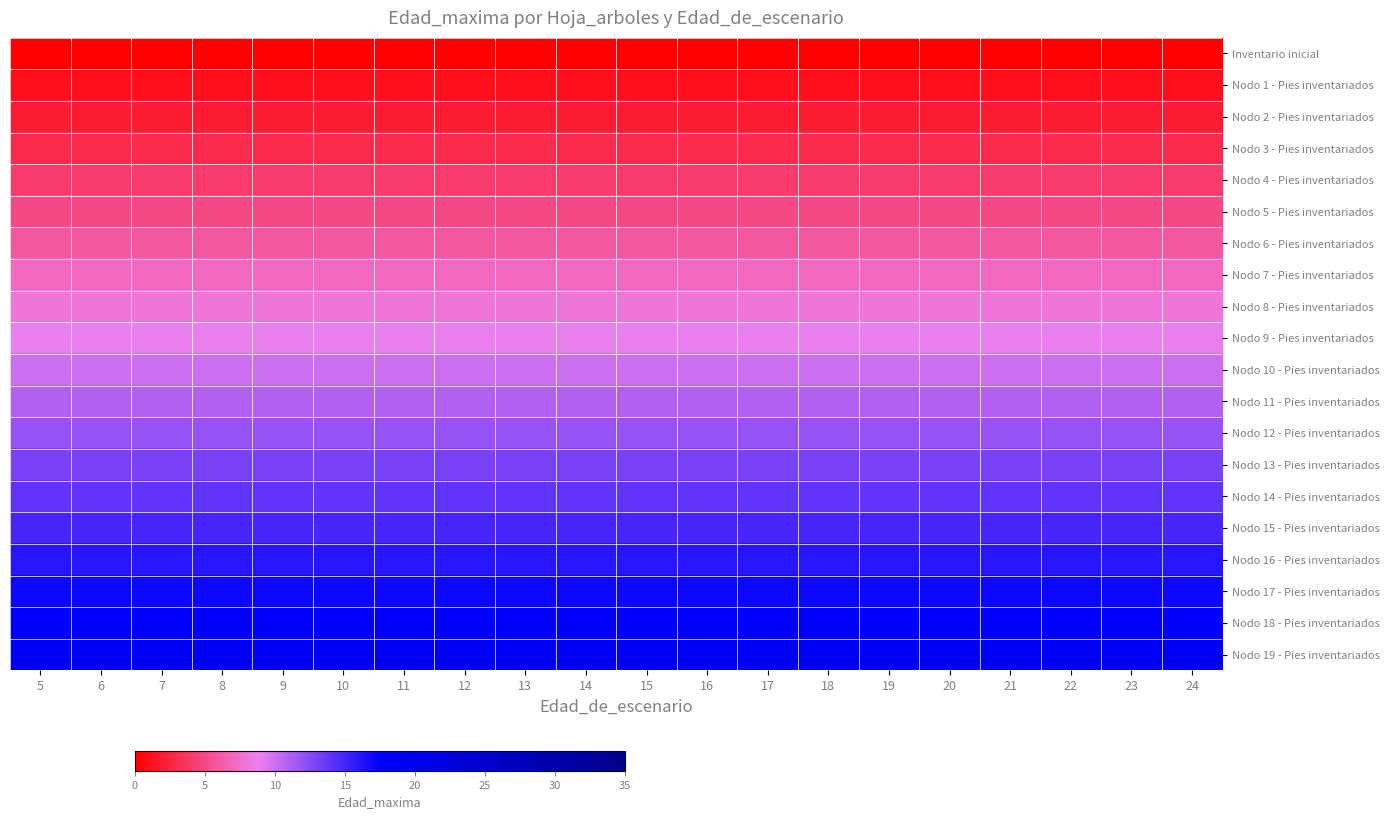

Reading left to right, extract all data points from this chart.

Inventario inicial: 5=0	6=0	7=0	8=0	9=0	10=0	11=0	12=0	13=0	14=0	15=0	16=0	17=0	18=0	19=0	20=0	21=0	22=0	23=0	24=0
Nodo 1 - Pies inventariados: 5=1	6=1	7=1	8=1	9=1	10=1	11=1	12=1	13=1	14=1	15=1	16=1	17=1	18=1	19=1	20=1	21=1	22=1	23=1	24=1
Nodo 2 - Pies inventariados: 5=2	6=2	7=2	8=2	9=2	10=2	11=2	12=2	13=2	14=2	15=2	16=2	17=2	18=2	19=2	20=2	21=2	22=2	23=2	24=2
Nodo 3 - Pies inventariados: 5=3	6=3	7=3	8=3	9=3	10=3	11=3	12=3	13=3	14=3	15=3	16=3	17=3	18=3	19=3	20=3	21=3	22=3	23=3	24=3
Nodo 4 - Pies inventariados: 5=4	6=4	7=4	8=4	9=4	10=4	11=4	12=4	13=4	14=4	15=4	16=4	17=4	18=4	19=4	20=4	21=4	22=4	23=4	24=4
Nodo 5 - Pies inventariados: 5=5	6=5	7=5	8=5	9=5	10=5	11=5	12=5	13=5	14=5	15=5	16=5	17=5	18=5	19=5	20=5	21=5	22=5	23=5	24=5
Nodo 6 - Pies inventariados: 5=6	6=6	7=6	8=6	9=6	10=6	11=6	12=6	13=6	14=6	15=6	16=6	17=6	18=6	19=6	20=6	21=6	22=6	23=6	24=6
Nodo 7 - Pies inventariados: 5=7	6=7	7=7	8=7	9=7	10=7	11=7	12=7	13=7	14=7	15=7	16=7	17=7	18=7	19=7	20=7	21=7	22=7	23=7	24=7
Nodo 8 - Pies inventariados: 5=8	6=8	7=8	8=8	9=8	10=8	11=8	12=8	13=8	14=8	15=8	16=8	17=8	18=8	19=8	20=8	21=8	22=8	23=8	24=8
Nodo 9 - Pies inventariados: 5=9	6=9	7=9	8=9	9=9	10=9	11=9	12=9	13=9	14=9	15=9	16=9	17=9	18=9	19=9	20=9	21=9	22=9	23=9	24=9
Nodo 10 - Pies inventariados: 5=10	6=10	7=10	8=10	9=10	10=10	11=10	12=10	13=10	14=10	15=10	16=10	17=10	18=10	19=10	20=10	21=10	22=10	23=10	24=10
Nodo 11 - Pies inventariados: 5=11	6=11	7=11	8=11	9=11	10=11	11=11	12=11	13=11	14=11	15=11	16=11	17=11	18=11	19=11	20=11	21=11	22=11	23=11	24=11
Nodo 12 - Pies inventariados: 5=12	6=12	7=12	8=12	9=12	10=12	11=12	12=12	13=12	14=12	15=12	16=12	17=12	18=12	19=12	20=12	21=12	22=12	23=12	24=12
Nodo 13 - Pies inventariados: 5=13	6=13	7=13	8=13	9=13	10=13	11=13	12=13	13=13	14=13	15=13	16=13	17=13	18=13	19=13	20=13	21=13	22=13	23=13	24=13
Nodo 14 - Pies inventariados: 5=14	6=14	7=14	8=14	9=14	10=14	11=14	12=14	13=14	14=14	15=14	16=14	17=14	18=14	19=14	20=14	21=14	22=14	23=14	24=14
Nodo 15 - Pies inventariados: 5=15	6=15	7=15	8=15	9=15	10=15	11=15	12=15	13=15	14=15	15=15	16=15	17=15	18=15	19=15	20=15	21=15	22=15	23=15	24=15
Nodo 16 - Pies inventariados: 5=16	6=16	7=16	8=16	9=16	10=16	11=16	12=16	13=16	14=16	15=16	16=16	17=16	18=16	19=16	20=16	21=16	22=16	23=16	24=16
Nodo 17 - Pies inventariados: 5=17	6=17	7=17	8=17	9=17	10=17	11=17	12=17	13=17	14=17	15=17	16=17	17=17	18=17	19=17	20=17	21=17	22=17	23=17	24=17
Nodo 18 - Pies inventariados: 5=18	6=18	7=18	8=18	9=18	10=18	11=18	12=18	13=18	14=18	15=18	16=18	17=18	18=18	19=18	20=18	21=18	22=18	23=18	24=18
Nodo 19 - Pies inventariados: 5=19	6=19	7=19	8=19	9=19	10=19	11=19	12=19	13=19	14=19	15=19	16=19	17=19	18=19	19=19	20=19	21=19	22=19	23=19	24=19